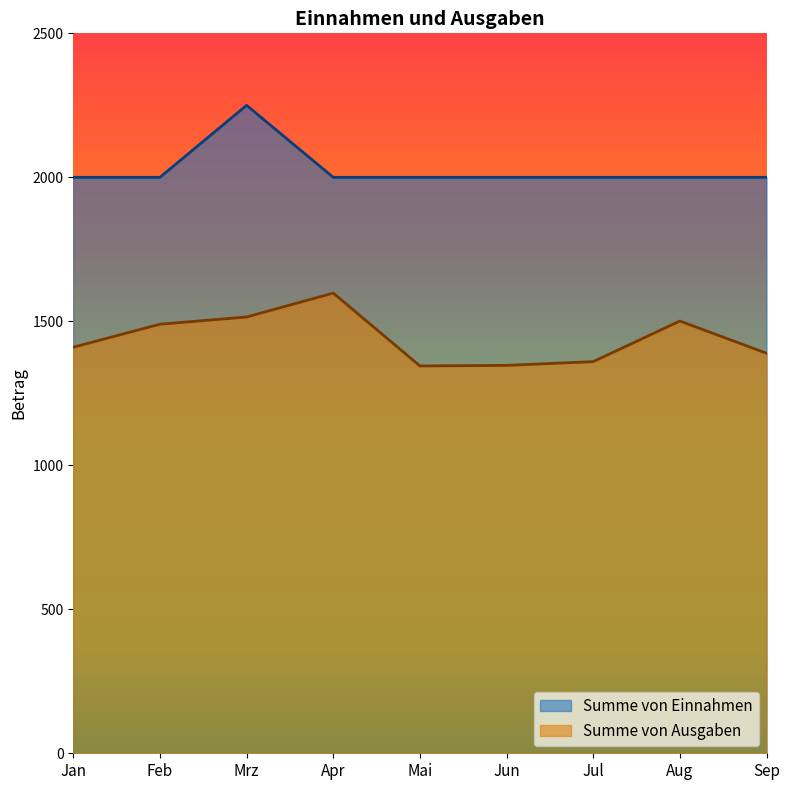

The Summe von Einnahmen series shows 420 at Jul. True or false?

False